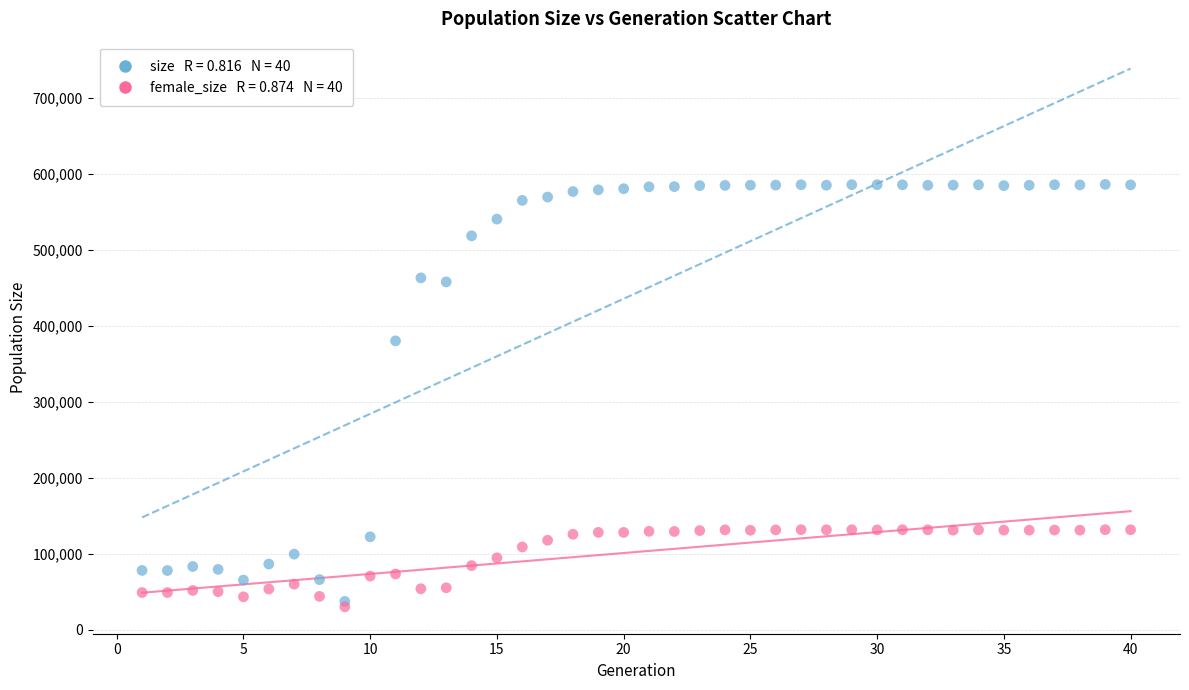

Across all series, what Y value is closest to 308535?

380581